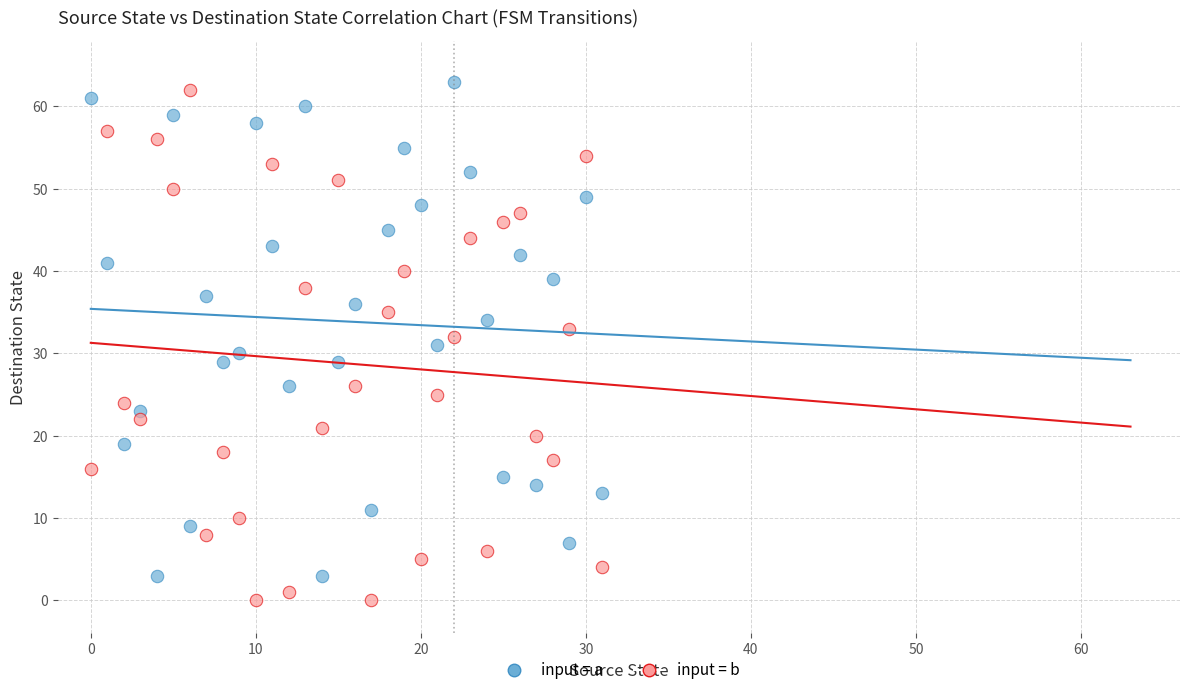

Which series contains the lowest Y value?

input = b